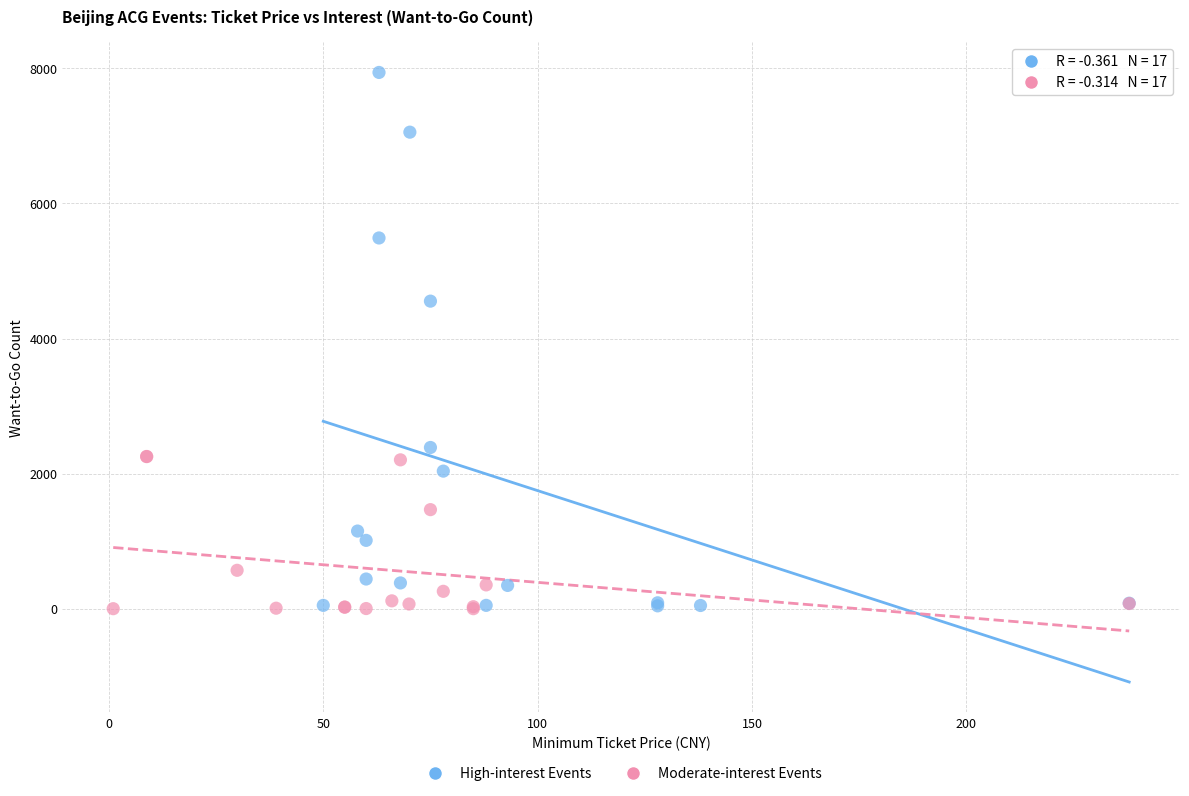

What are all the series names shown in the legend?

High-interest Events, Moderate-interest Events